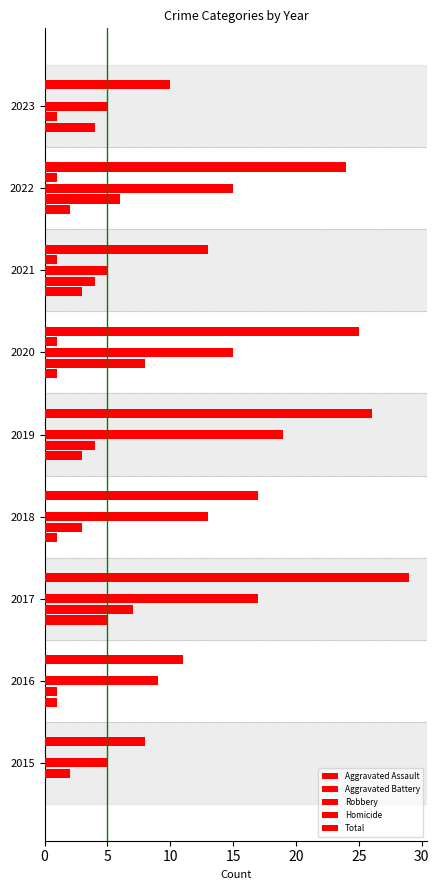

Reading left to right, transcribe all the data shown in this chart.

Aggravated Assault: 0	1	5	1	3	1	3	2	4
Aggravated Battery: 2	1	7	3	4	8	4	6	1
Robbery: 5	9	17	13	19	15	5	15	5
Homicide: 0	0	0	0	0	1	1	1	0
Total: 8	11	29	17	26	25	13	24	10